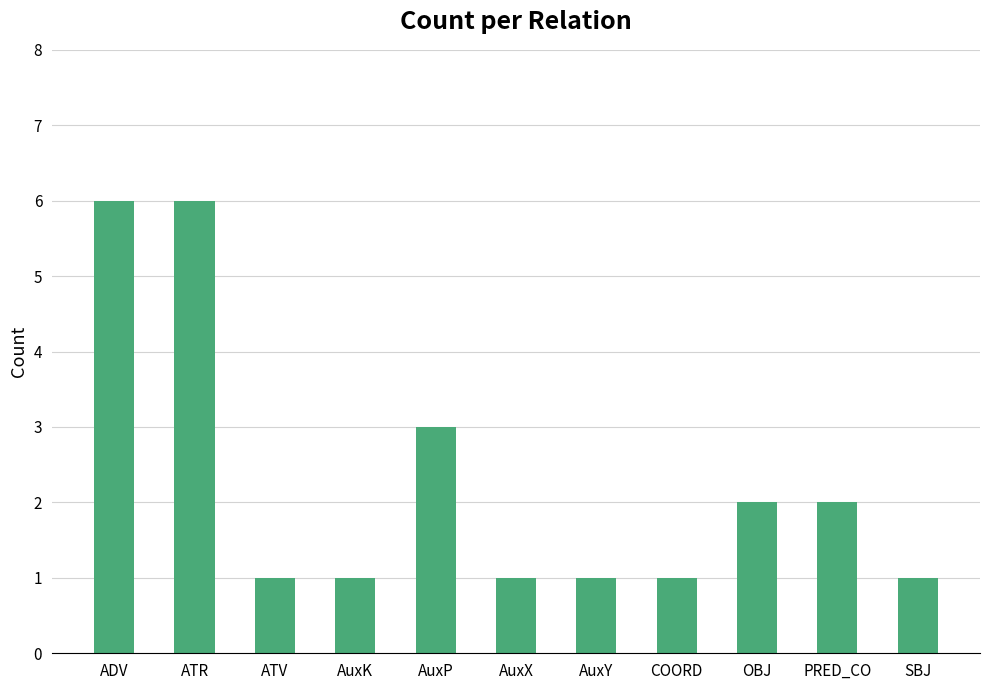

What position from the right is COORD?

4